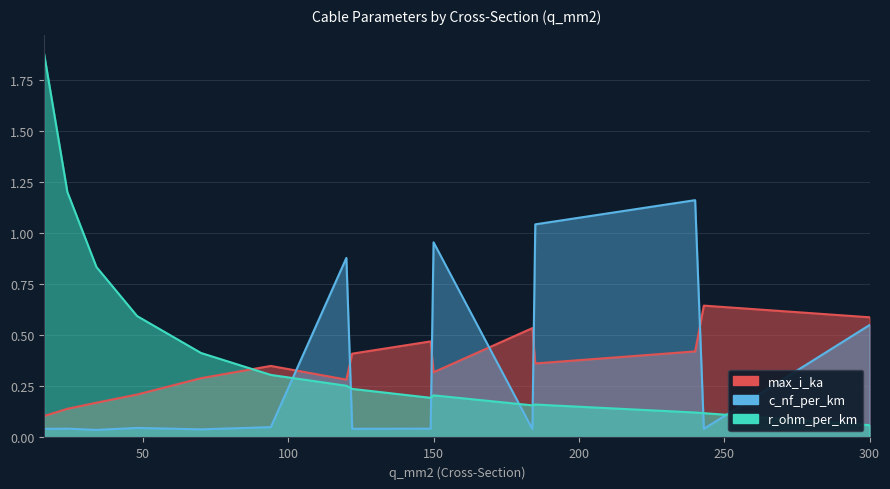

What is the maximum value shown in the chart?

1.9